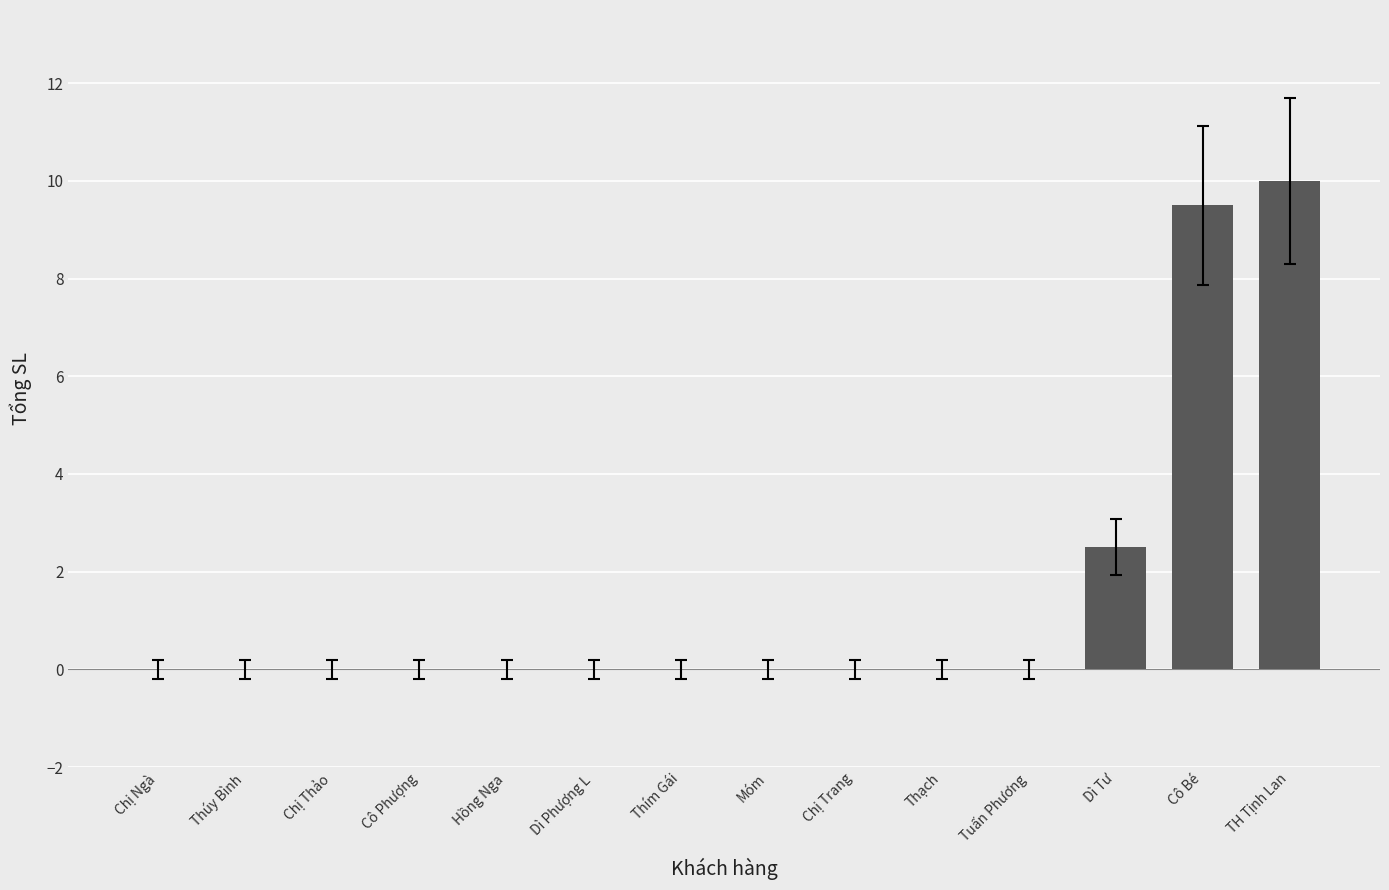

What is the maximum value shown in the chart?

10.0